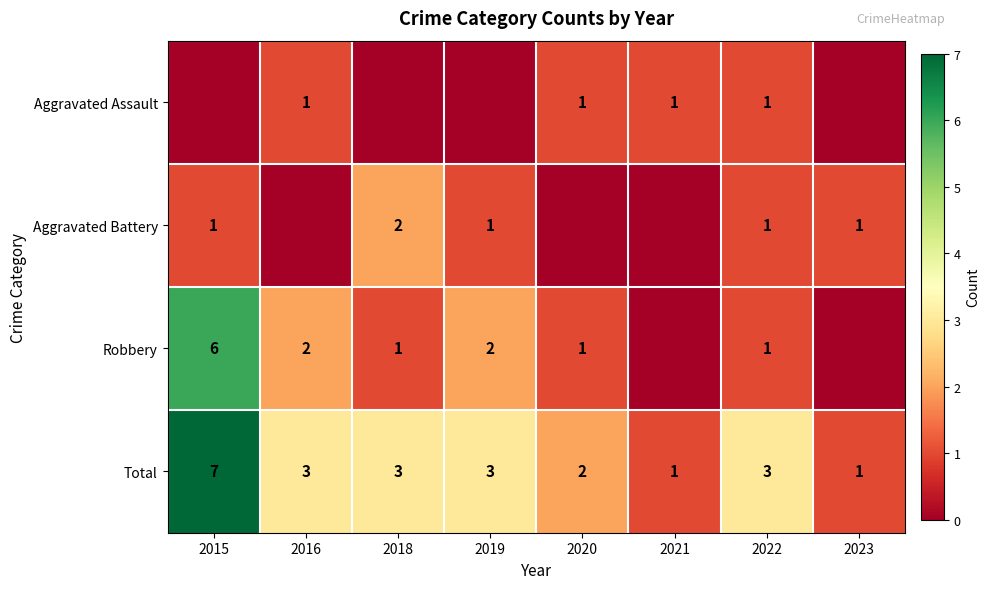

Is it true that Robbery equals 2 at 2019?

True